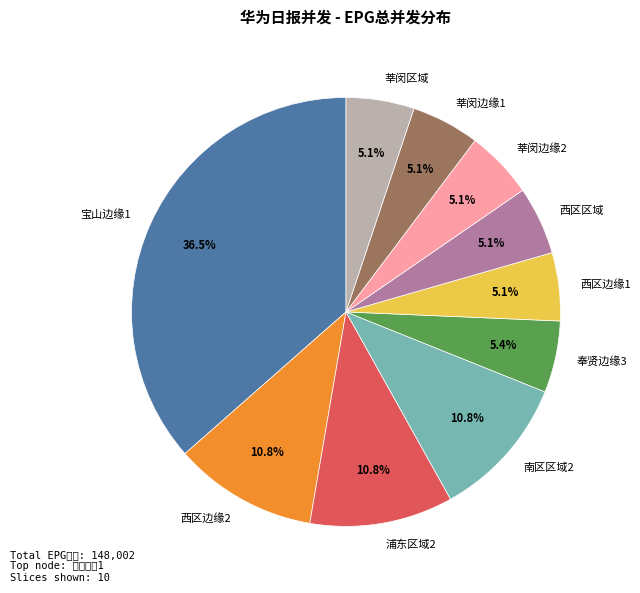

What is the largest slice in the pie chart?

宝山边缘1